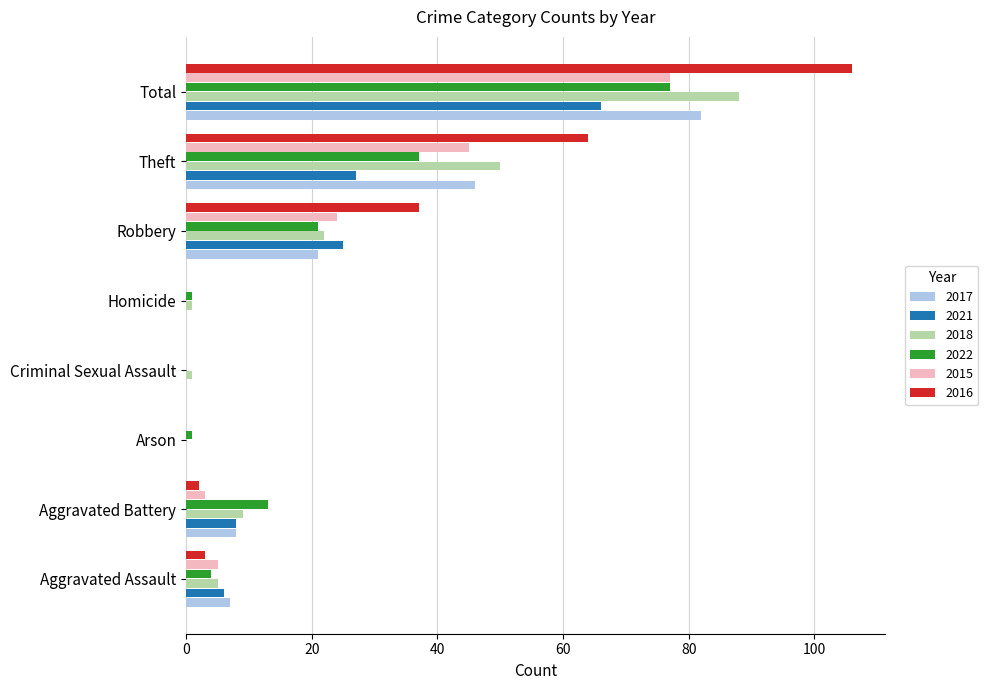

What is the highest value of the 2016 series?

106